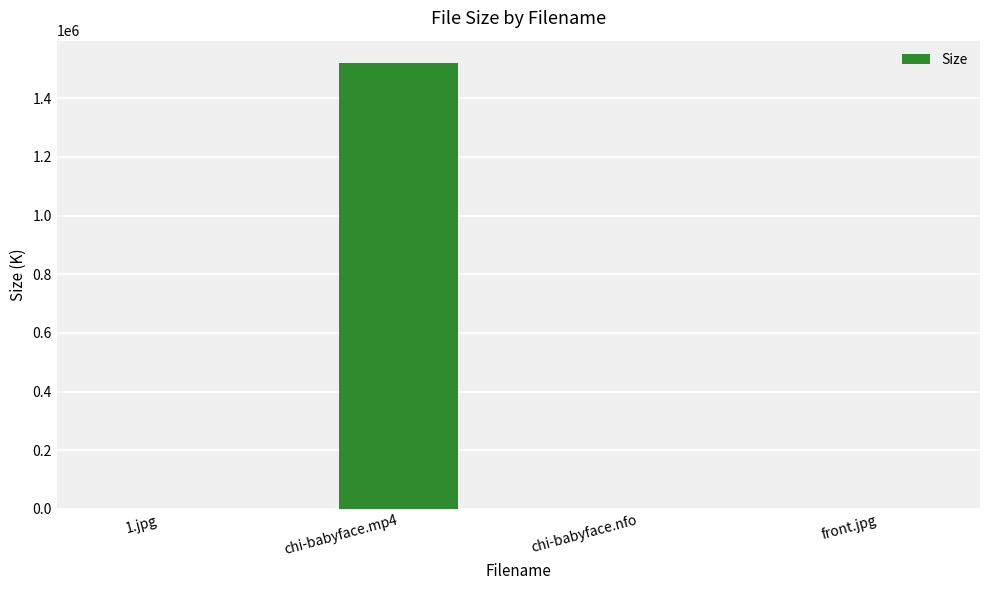

Approximately how many times larger is the value at chi-babyface.nfo compared to front.jpg?

0.1